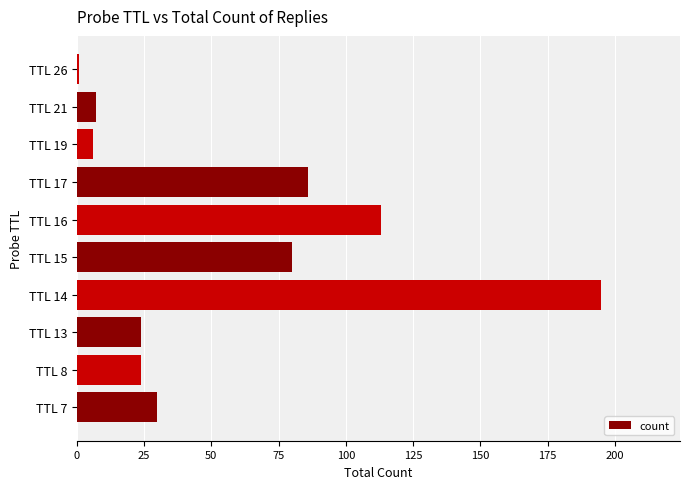

Reading bottom to top, what are all the values shown in this chart?

30	24	24	195	80	113	86	6	7	1